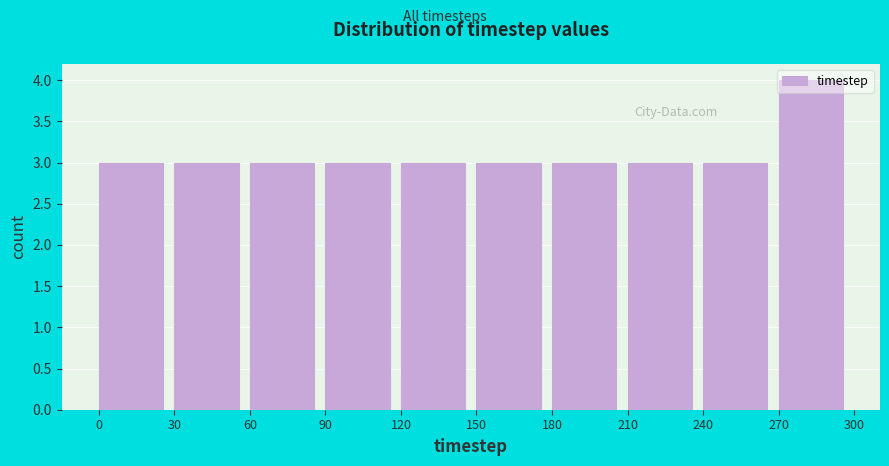

Reading left to right, transcribe this chart: for each bar, give the range it covers on the x-axis and its height. The values are not printed on the chart, so give them approximately, as read against the axis.

0 to 30: 3
30 to 60: 3
60 to 90: 3
90 to 120: 3
120 to 150: 3
150 to 180: 3
180 to 210: 3
210 to 240: 3
240 to 270: 3
270 to 300: 4